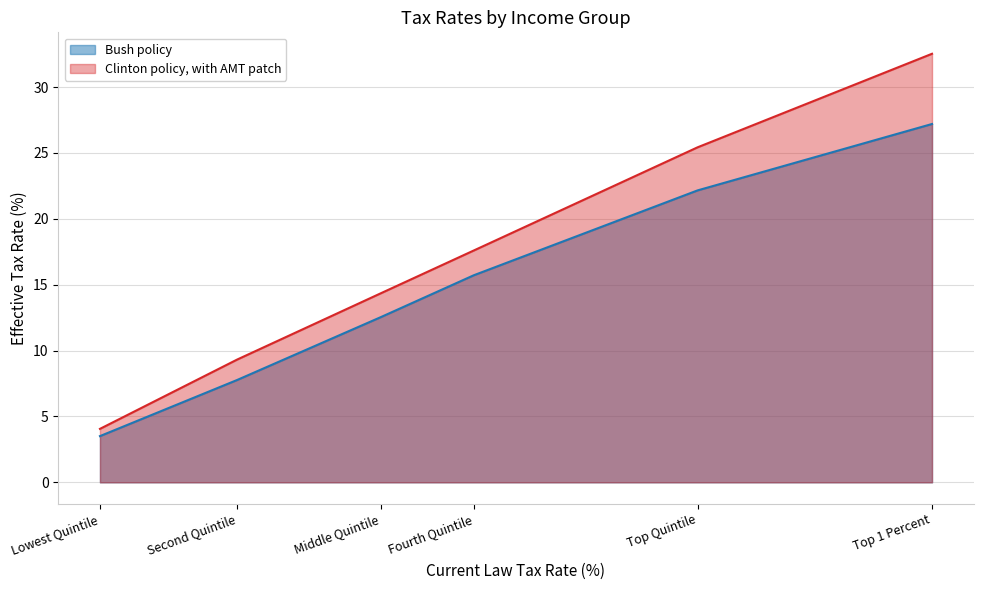

What is the total value across all series at Top 1 Percent?

59.7